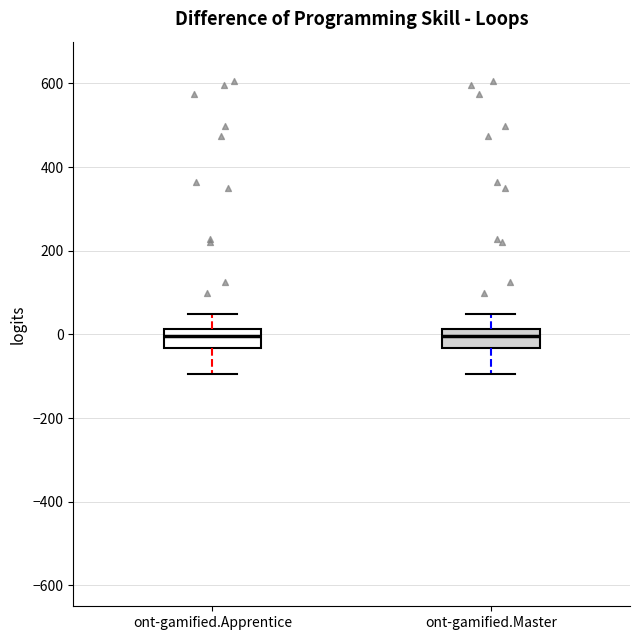

Reading left to right, transcribe this box plot: for each box, give where its median line is, the range the box spans, and where its two whiskers end, as read against the y-axis. The values are not printed on the chart, so give them approximately, as read against the axis.

ont-gamified.Apprentice: median 0, box -40 to 20, whiskers -100 to 40
ont-gamified.Master: median 0, box -40 to 20, whiskers -100 to 40